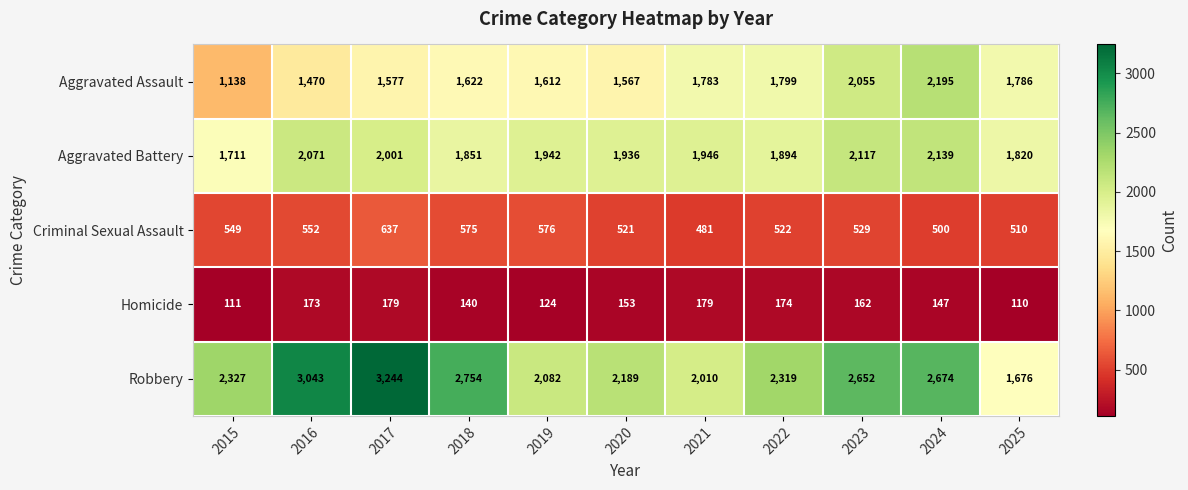

What is the difference between the highest and lowest values at 2017?

3065